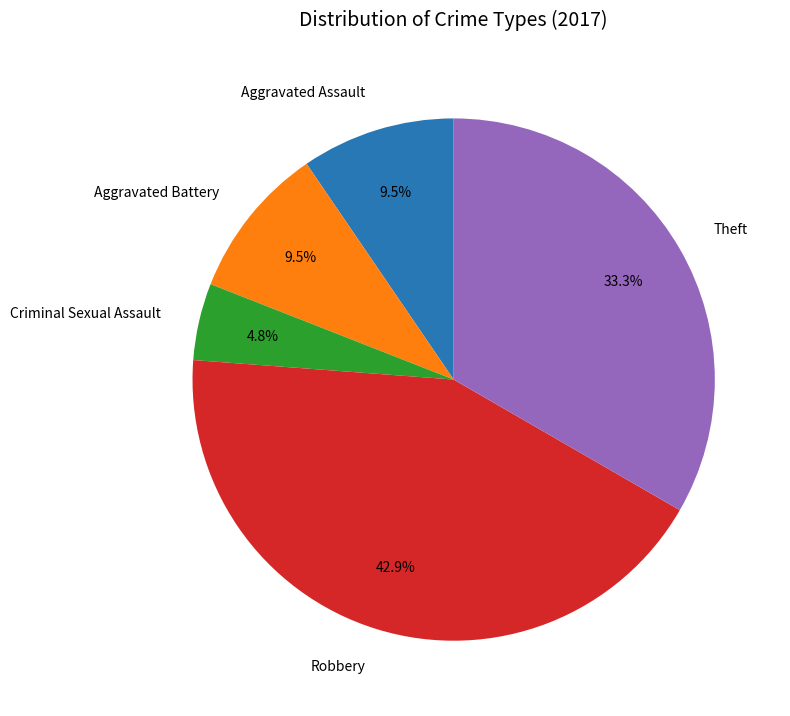

How many segments does this pie chart have?

5